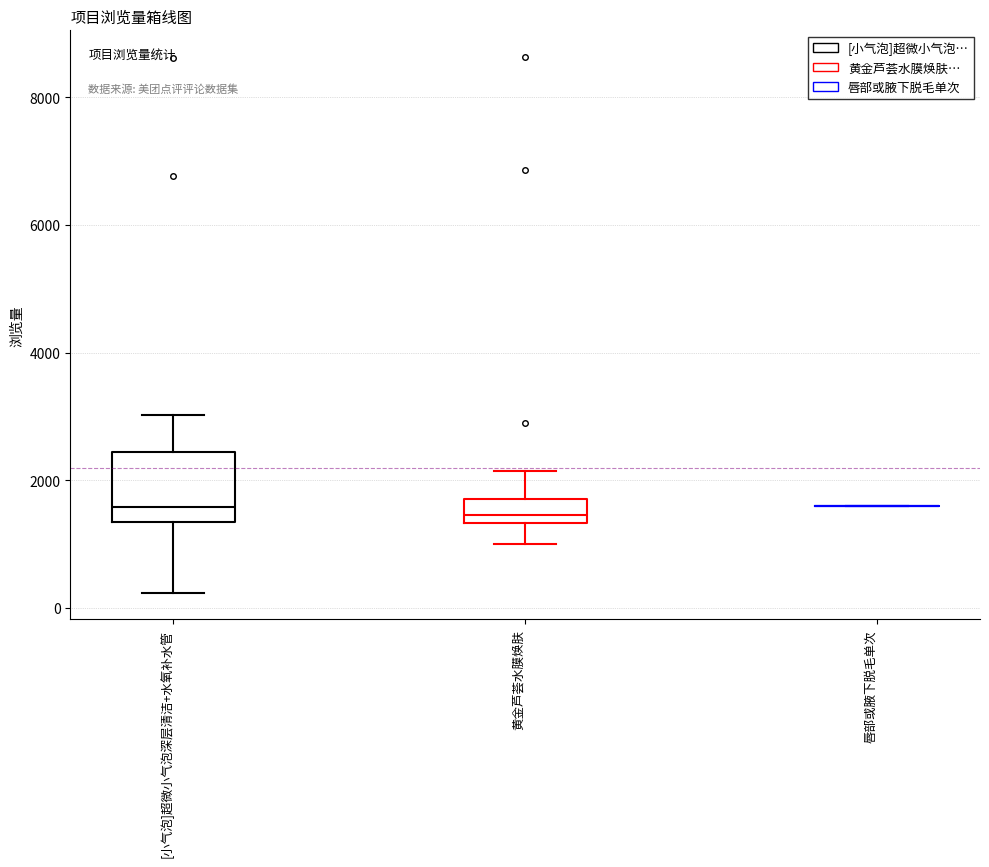

Reading left to right, transcribe this box plot: for each box, give where its median line is, the range the box spans, and where its two whiskers end, as read against the y-axis. The values are not printed on the chart, so give them approximately, as read against the axis.

[小气泡]超微小气泡深层清洁+水氧补水管: median 1600, box 1400 to 2400, whiskers 200 to 3000
黄金芦荟水膜焕肤: median 1400 (just above the box's lower edge), box 1400 to 1800, whiskers 1000 to 2200
唇部或腋下脱毛单次: box collapsed to a line at 1600, whiskers 1600 to 1600